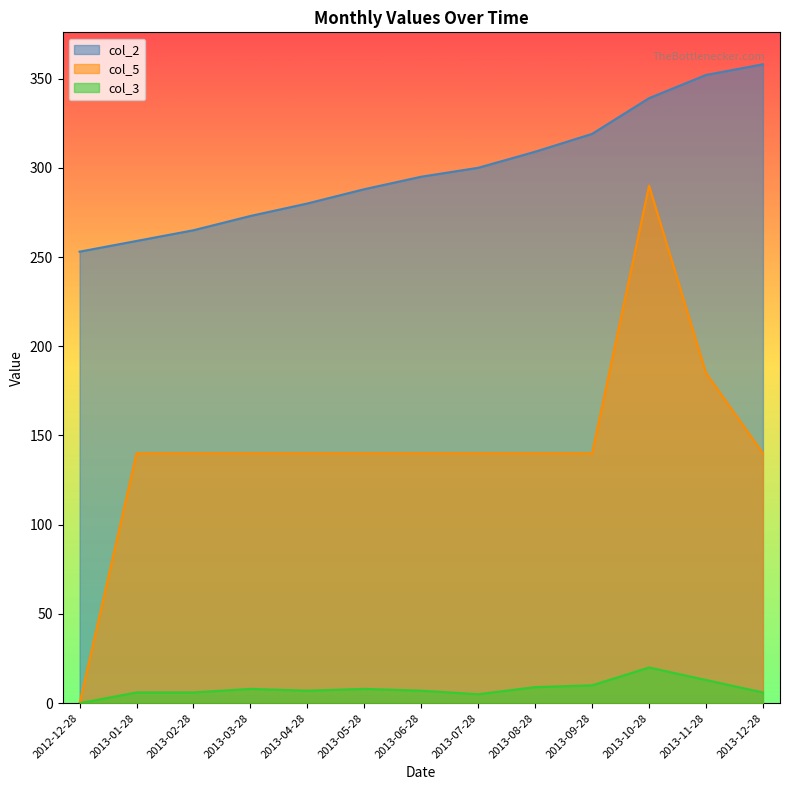

Is it true that col_3 equals 17 at 2013-09-28?

False